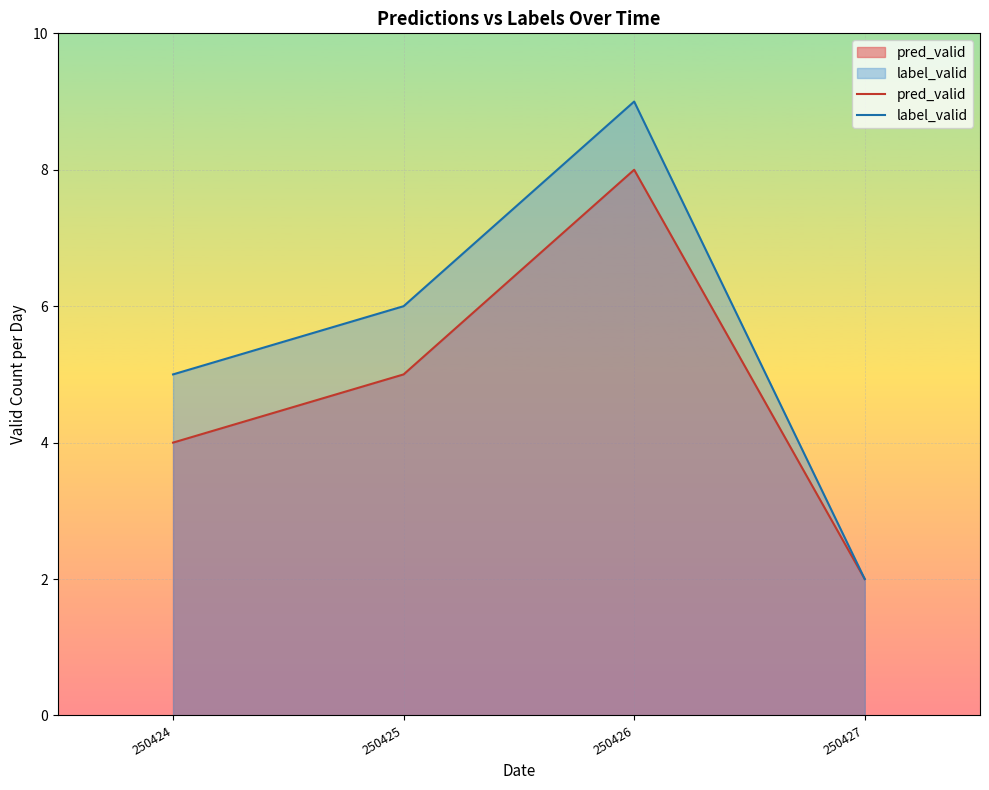

In pred_valid, how many points are higher than both neighbors (excluding endpoints)?

1